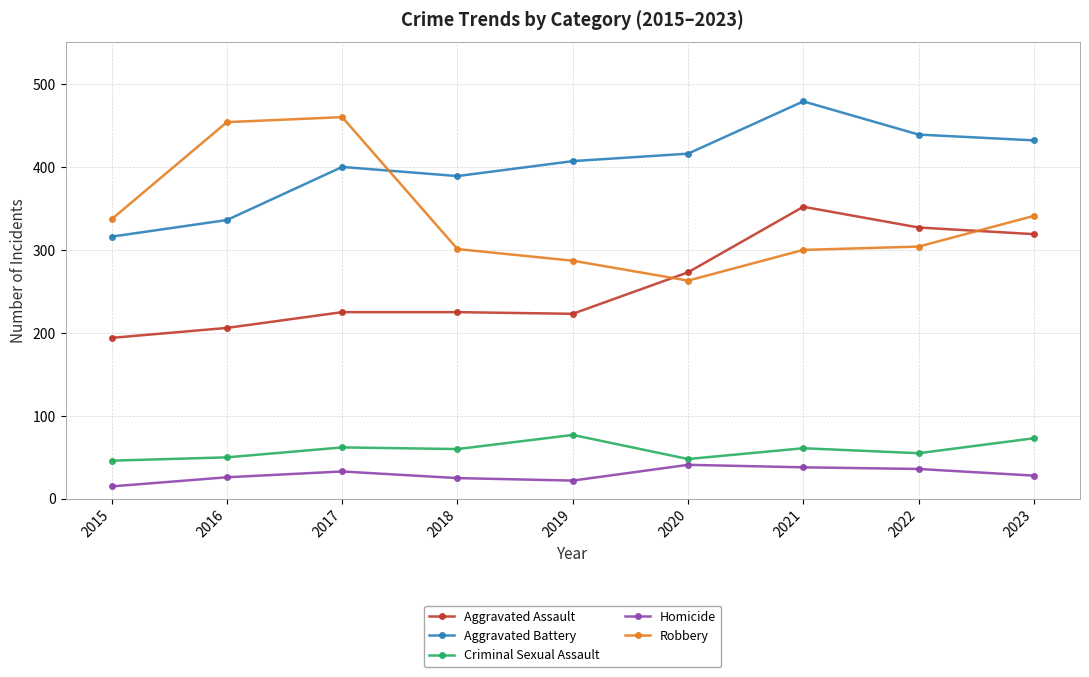

What is the greatest value displayed?

479